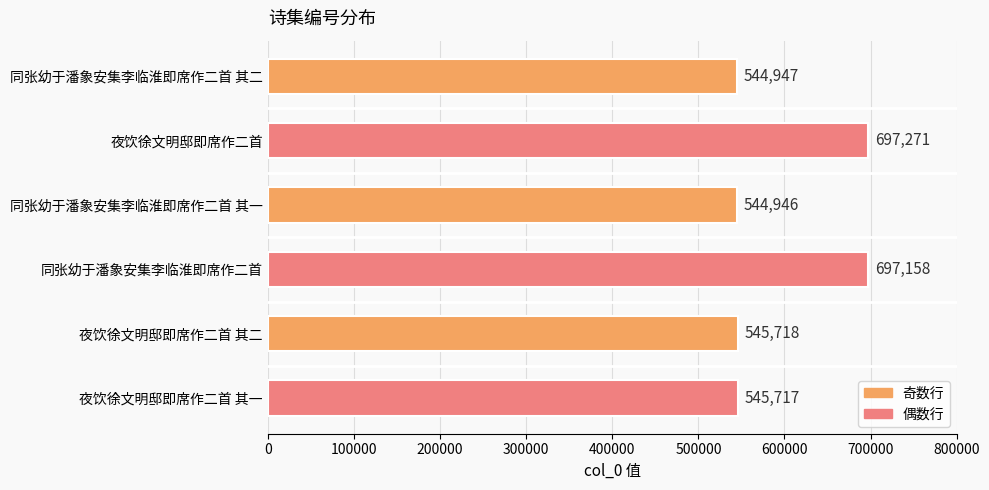

What is the average value?

595960